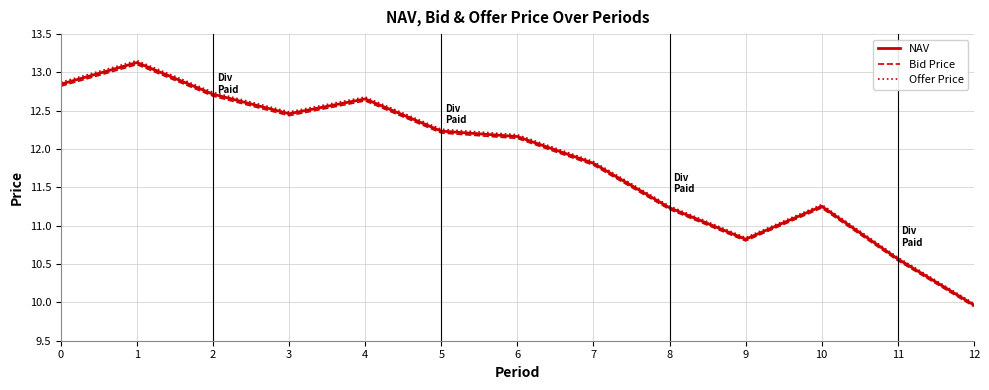

What is the minimum value for Offer Price?

10.0